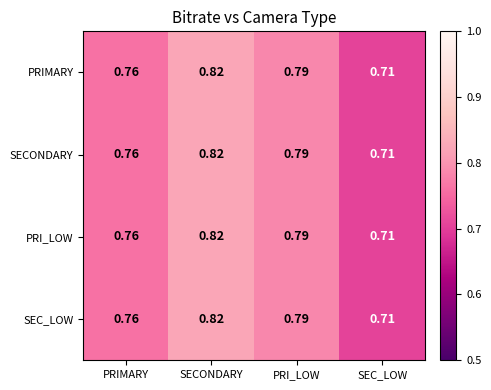

Rank the categories by PRIMARY value from lowest to highest.

SEC_LOW, PRIMARY, PRI_LOW, SECONDARY